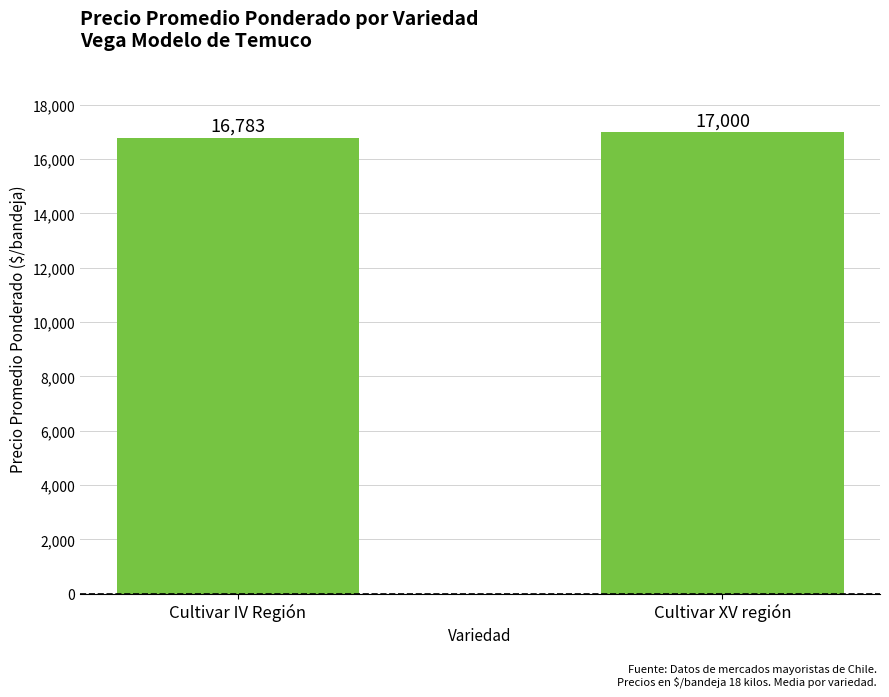

What is the average value?

16891.6